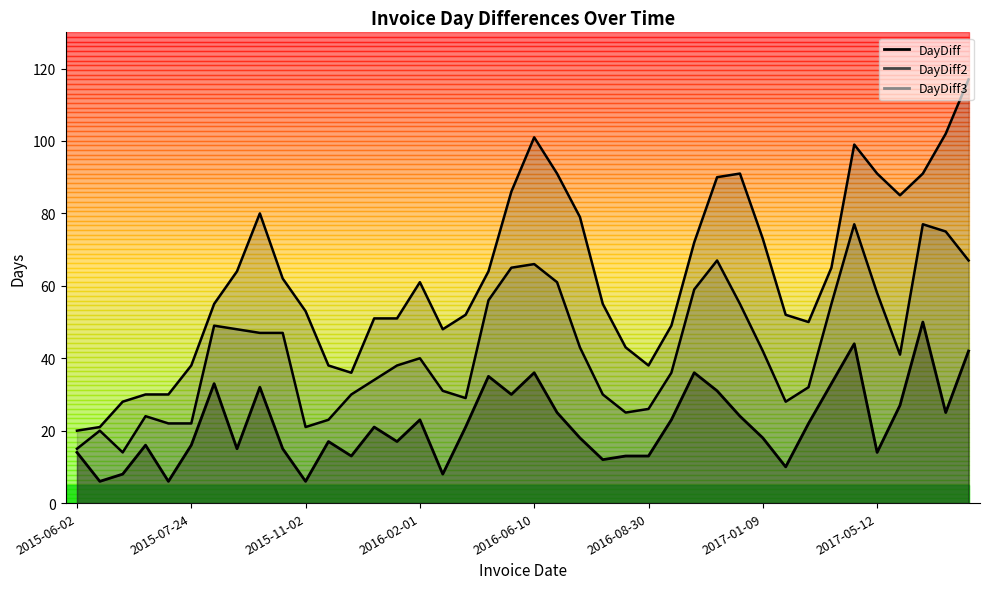

What is the value of the DayDiff3 point at the 16th from the left?

61